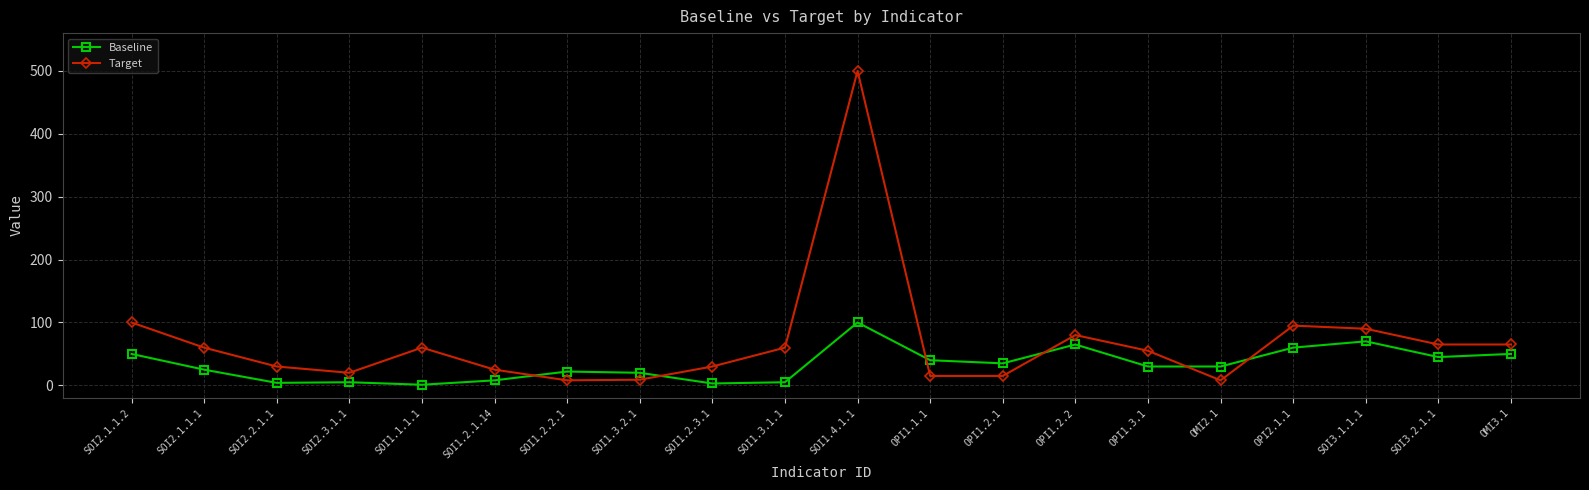

At SOI2.2.1.1, list the series in order from largest to smallest.

Target, Baseline